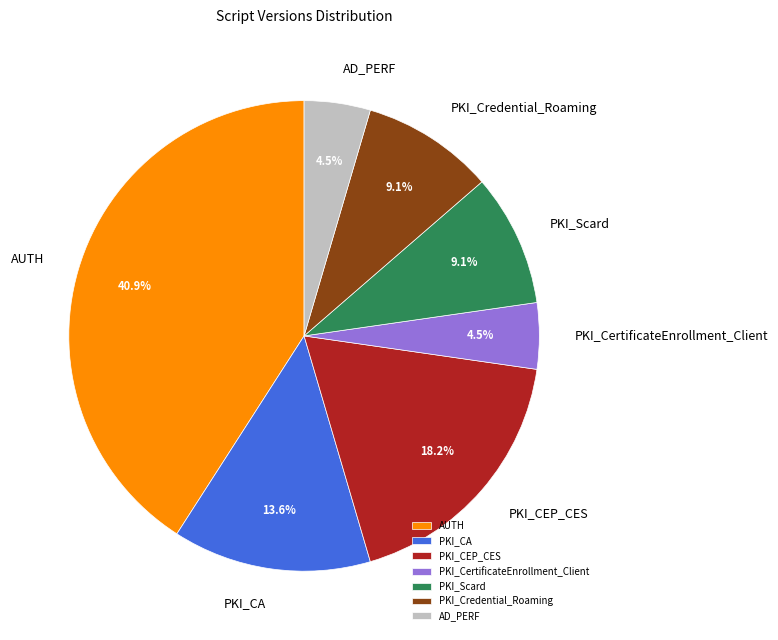

Is the sum of AD_PERF and PKI_CertificateEnrollment_Client greater than half?

No